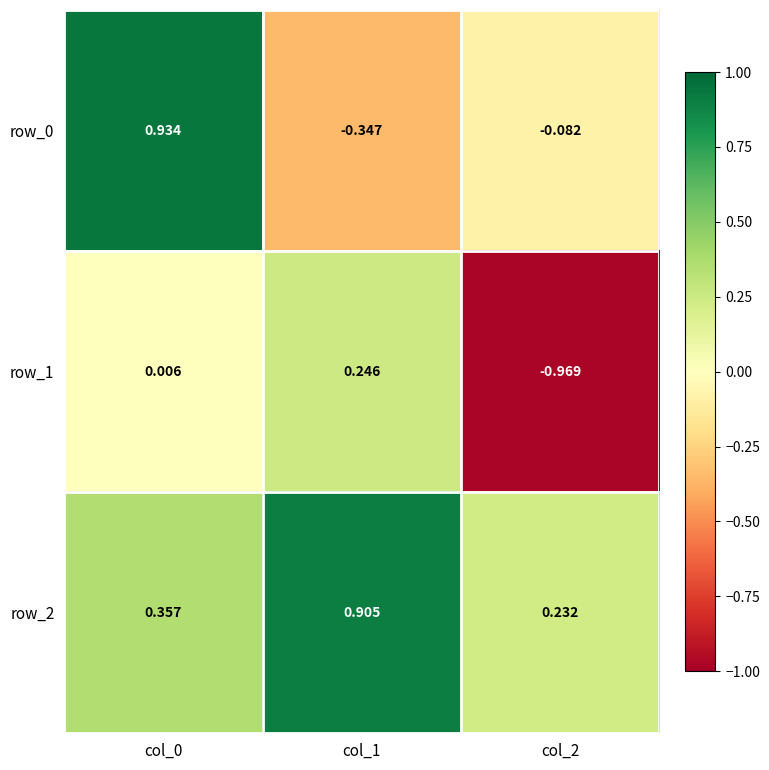

At which label is row_0 closest to 0?

col_2